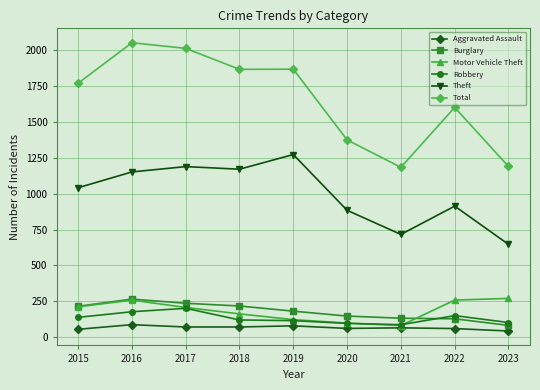

True or false: Aggravated Assault and Total cross at least once.

False